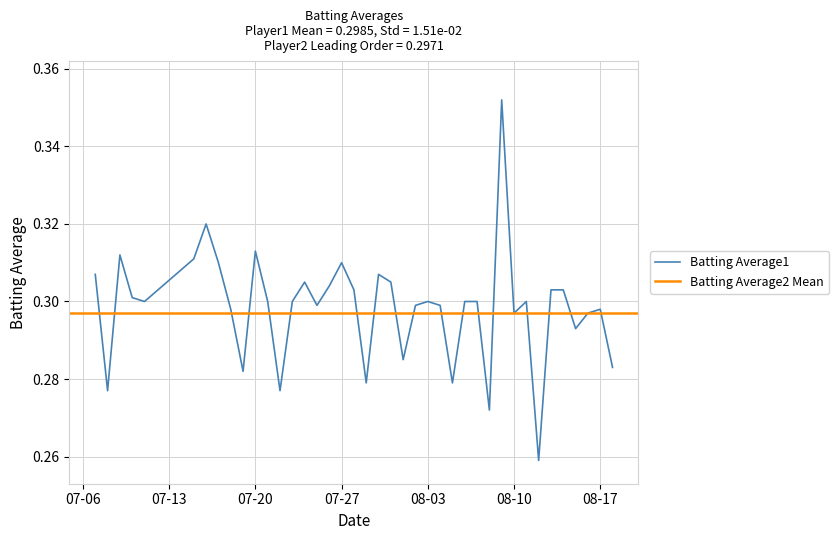

Reading left to right, extract all data points from this chart.

0.3	0.3	0.3	0.3	0.3	0.3	0.3	0.3	0.3	0.3	0.3	0.3	0.3	0.3	0.3	0.3	0.3	0.3	0.3	0.3	0.3	0.3	0.3	0.3	0.3	0.3	0.3	0.3	0.3	0.3	0.4	0.3	0.3	0.3	0.3	0.3	0.3	0.3	0.3	0.3